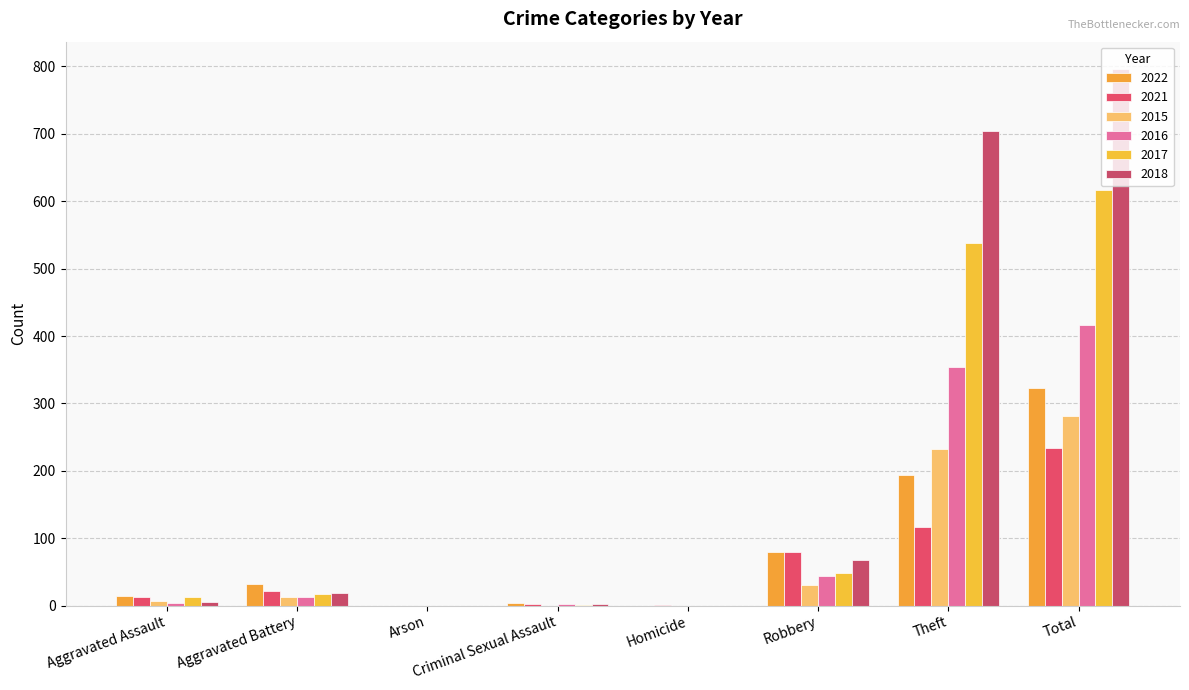

Are the bars horizontal?

No